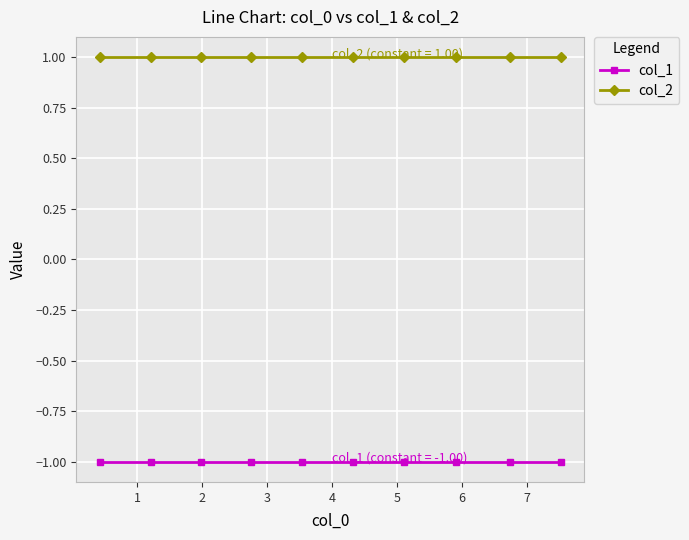

True or false: col_1 and col_2 intersect in this chart.

False